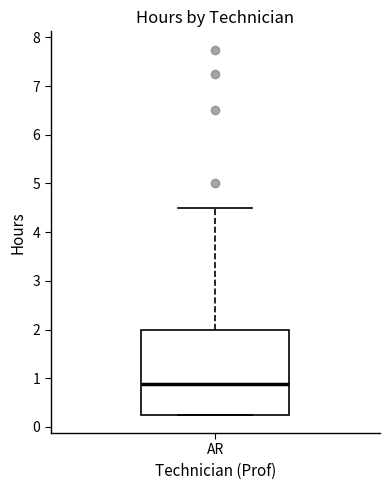

Transcribe this box plot: give where the median line is, the range the box spans, and where the two whiskers end, as read against the y-axis. The values are not printed on the chart, so give them approximately, as read against the axis.

median 0.9, box 0.3 to 2.0, whiskers 0.3 to 4.5